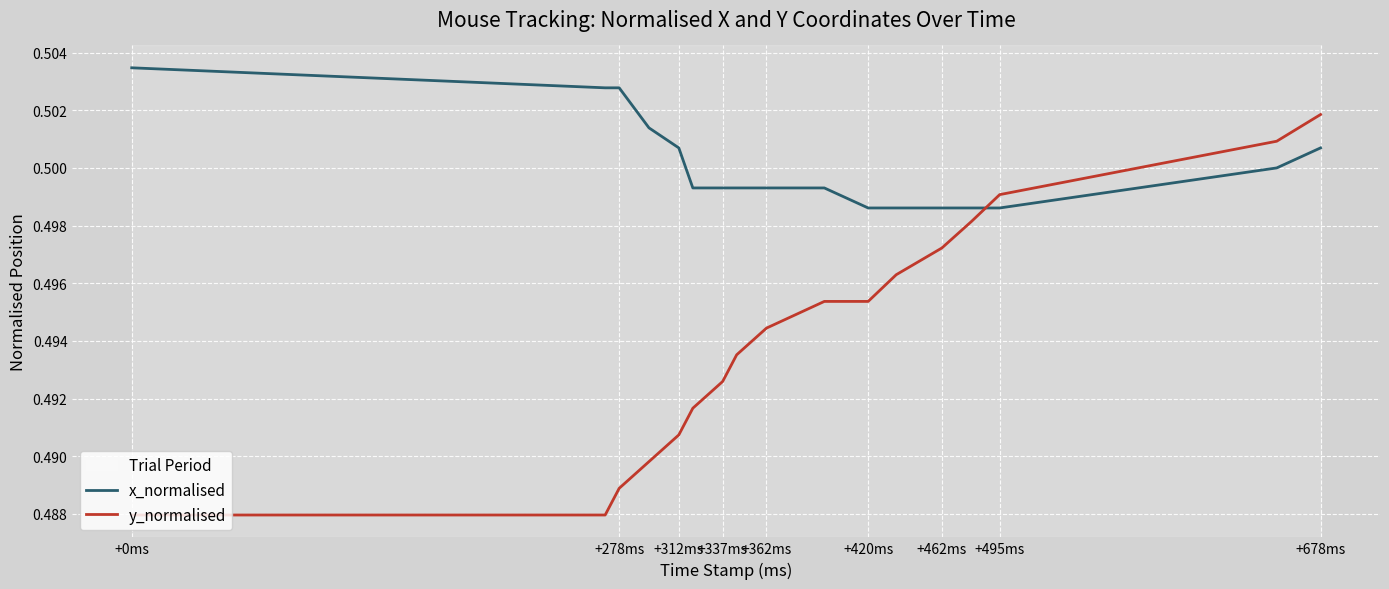

Which series has the largest total across all categories?

x_normalised